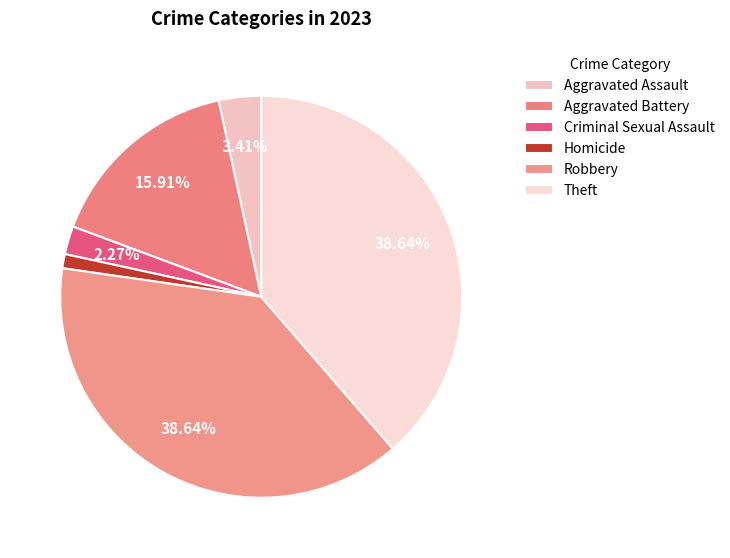

How many segments does this pie chart have?

6